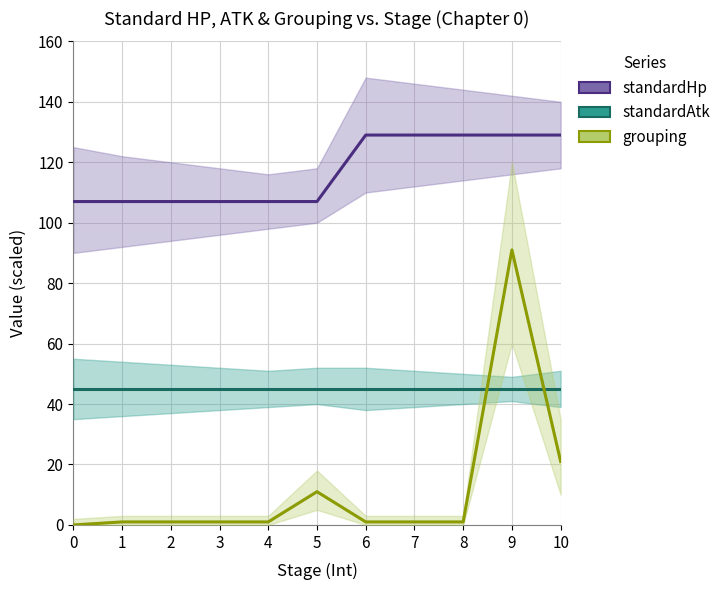

Which series changed the most between 3 and 10?

standardHp